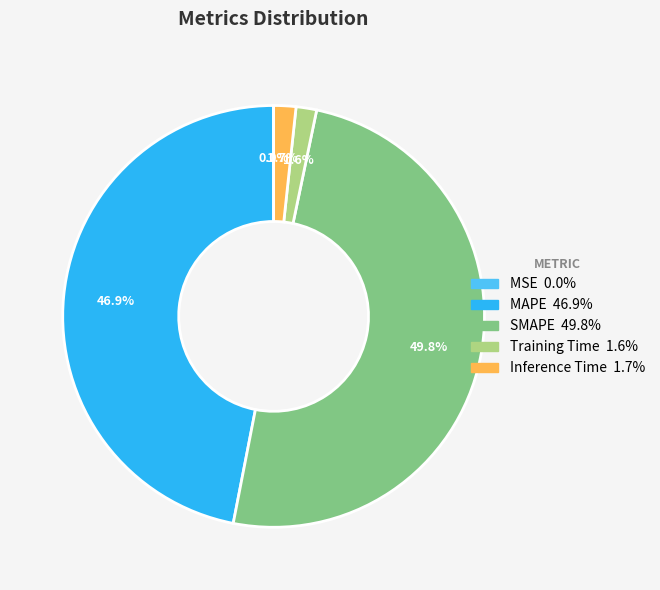

Is the sum of Training Time and SMAPE greater than half?

Yes